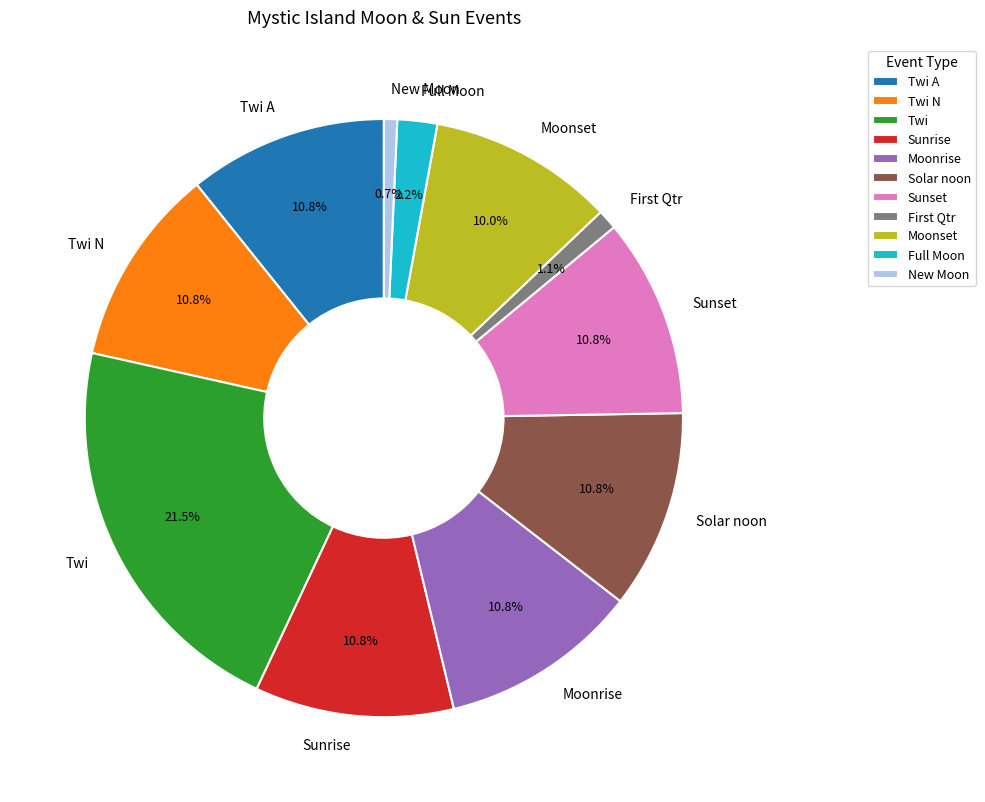

Count the number of slices in the pie.

11